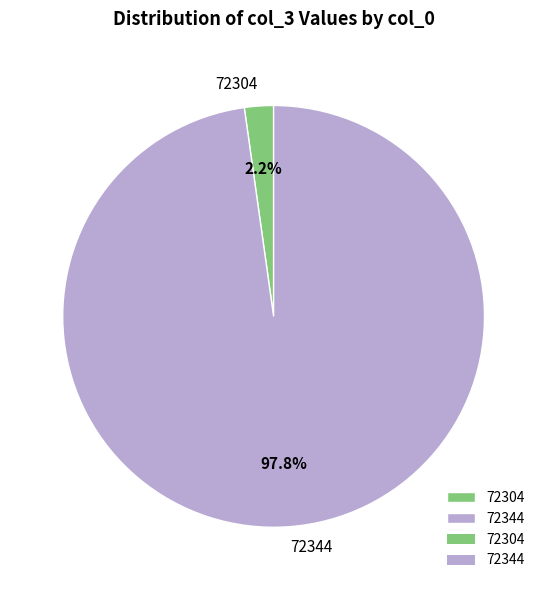

Is the sum of 72344 and 72304 greater than half?

Yes